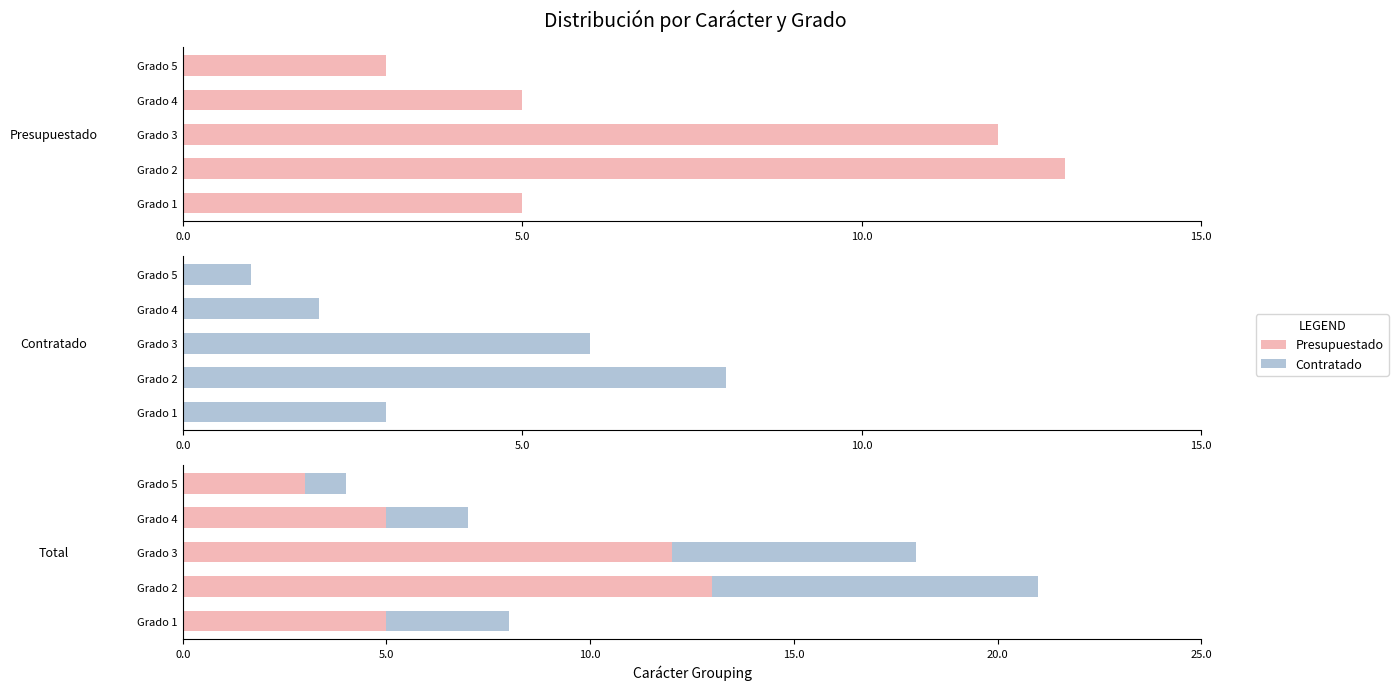

Is it true that Presupuestado equals 3 at Grado 1?

False